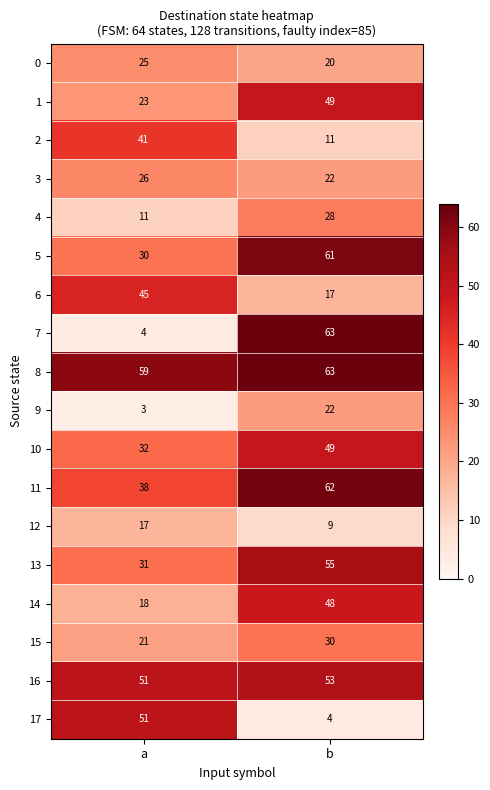

The 17 series shows 27 at a. True or false?

False